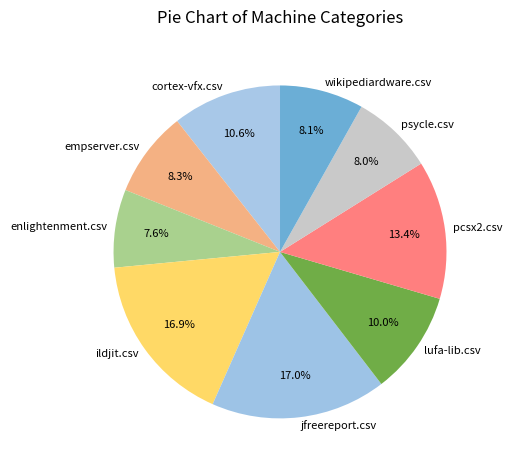

To the nearest percent, what is the difference between the largest and smallest slice percentages?

9%